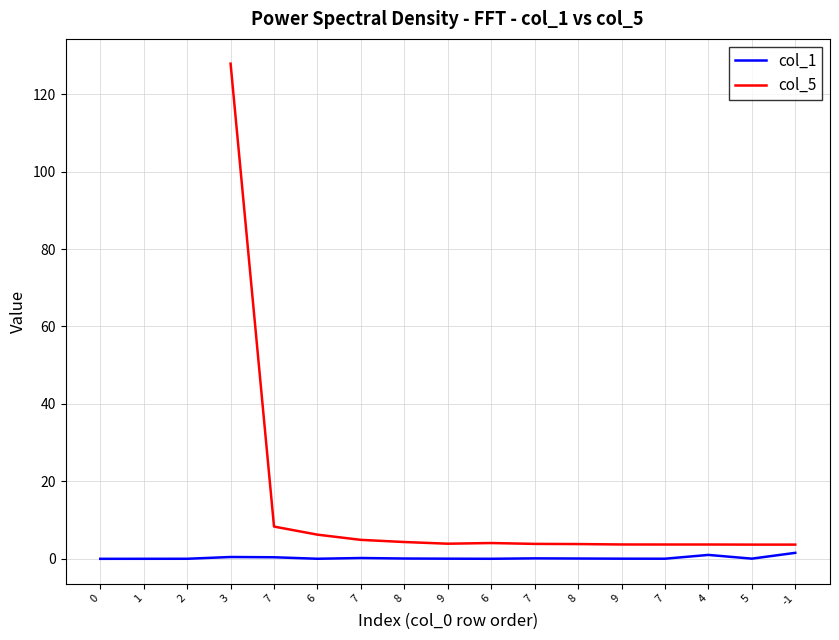

How many interior local peaks (higher than both neighbors) does the data have?

4